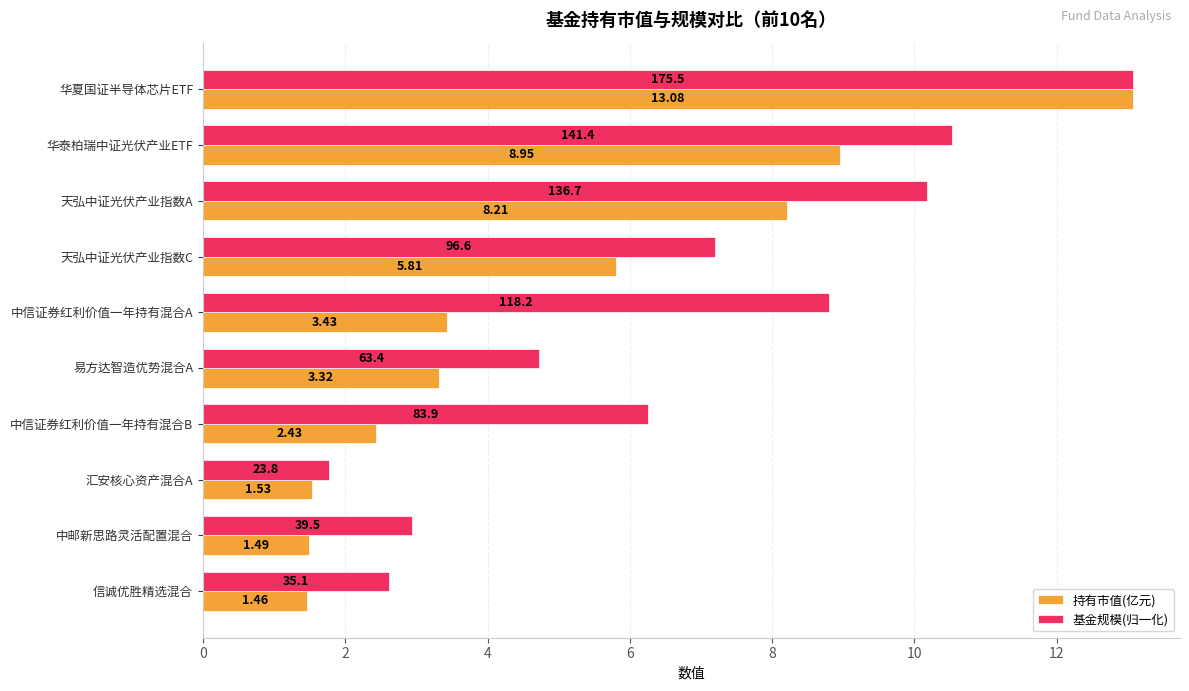

What is the average value of the 基金规模(归一化) series?

6.8